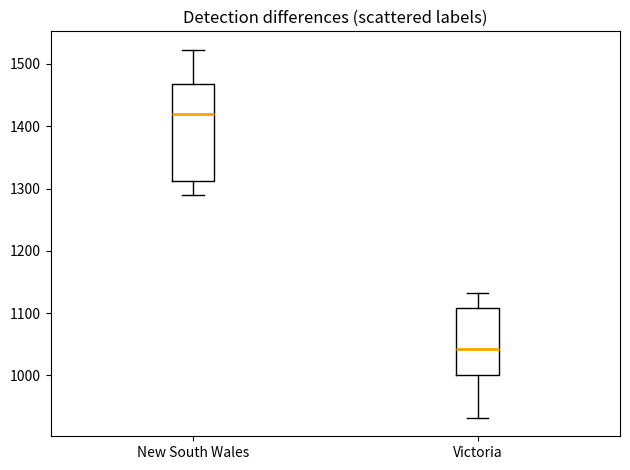

Comparing the boxes themselves (not the whiskers), which one is the tallest?

New South Wales